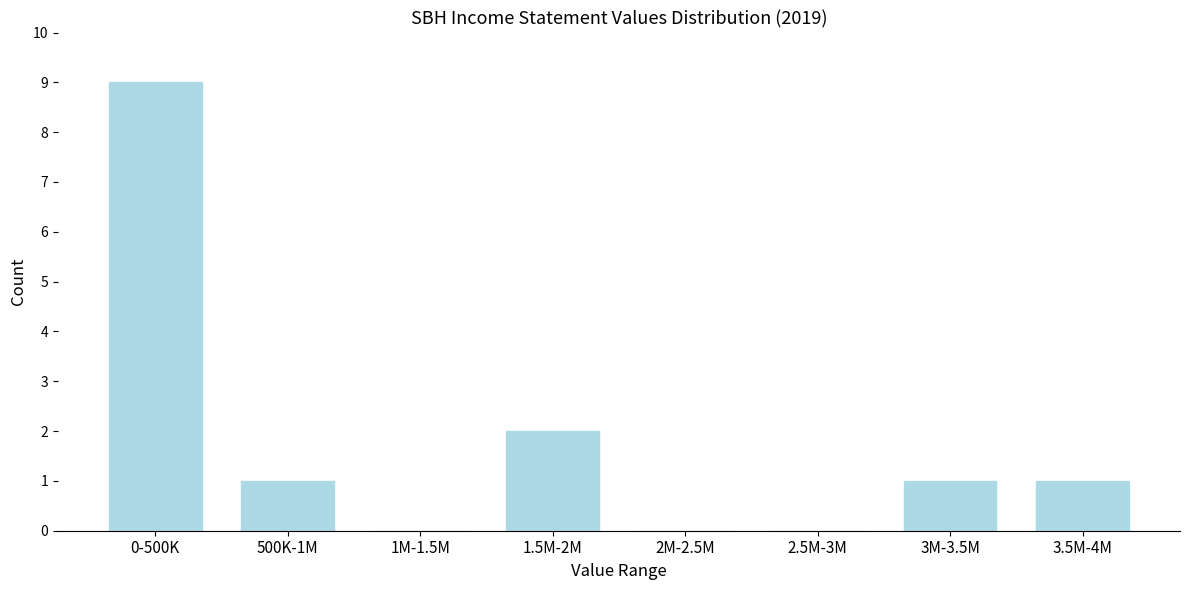

Reading left to right, what are all the values shown in this chart?

0-500K=9	500K-1M=1	1M-1.5M=0	1.5M-2M=2	2M-2.5M=0	2.5M-3M=0	3M-3.5M=1	3.5M-4M=1